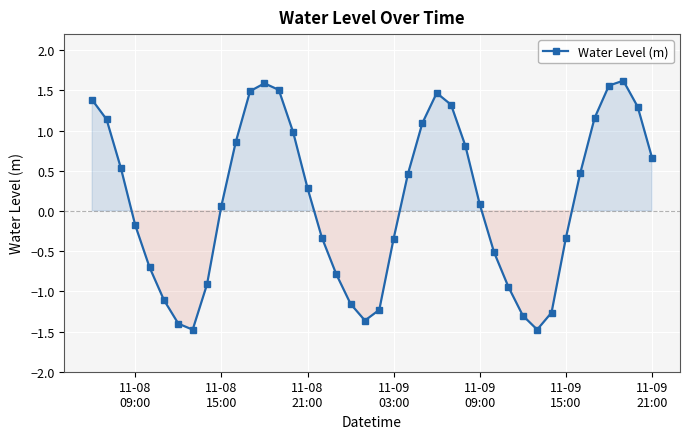

How many negative values are there?

18